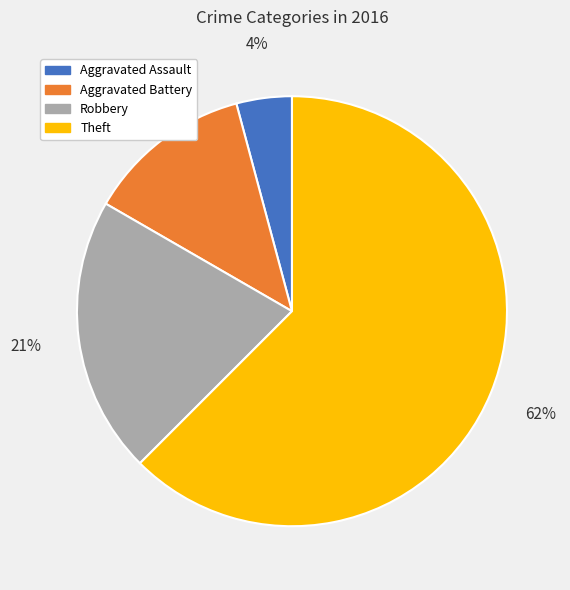

True or false: Aggravated Assault accounts for 4% of the total.

True